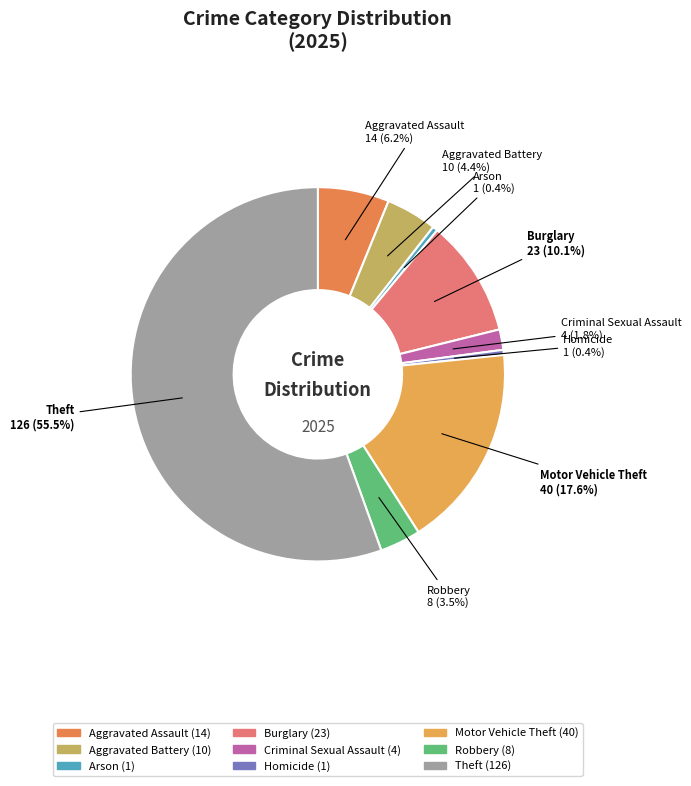

How many segments does this pie chart have?

9